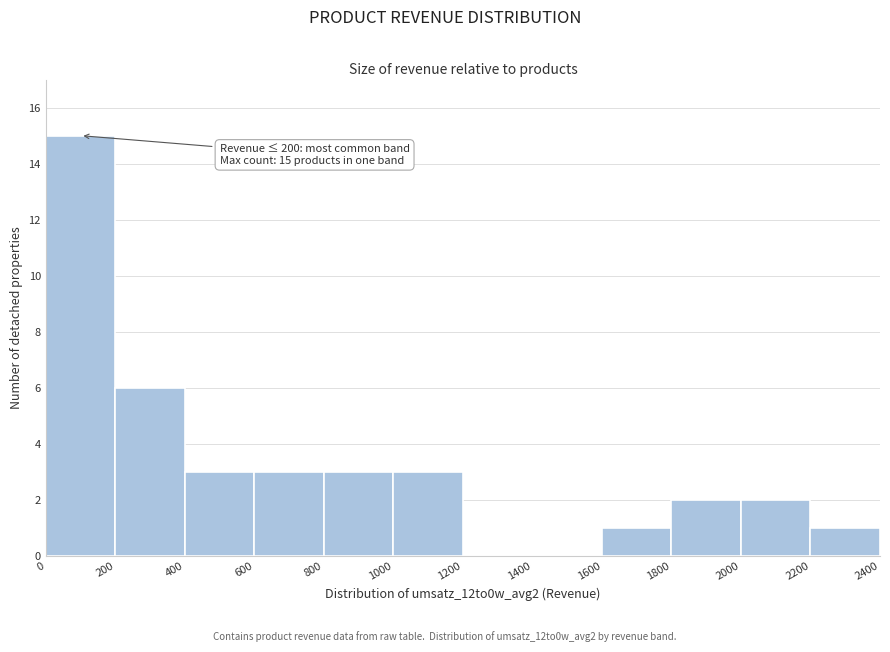

Over which range of the x-axis is the bar tallest?

0 to 200